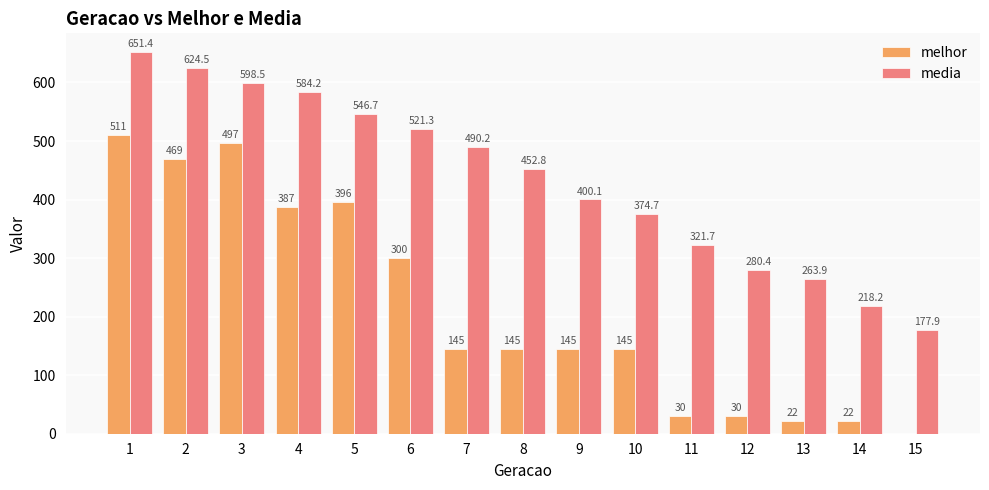

Is it true that media equals 257.3 at 10?

False